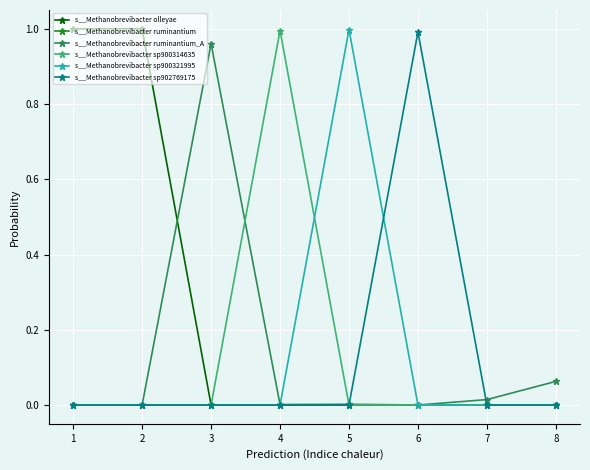

Does the chart have visible grid lines?

Yes